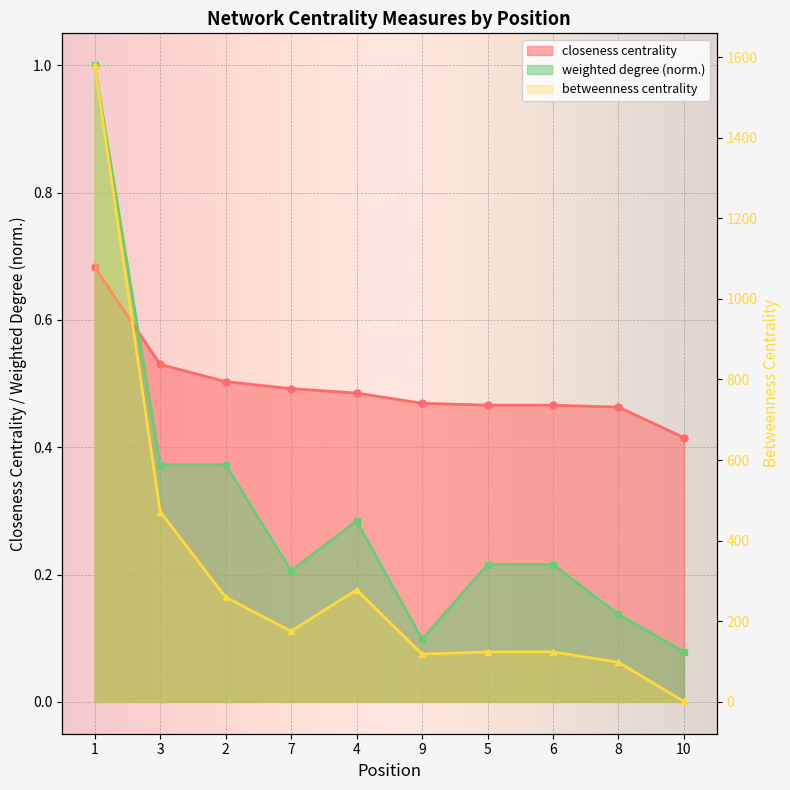

Which series has the largest range (max minus min)?

betweenness centrality